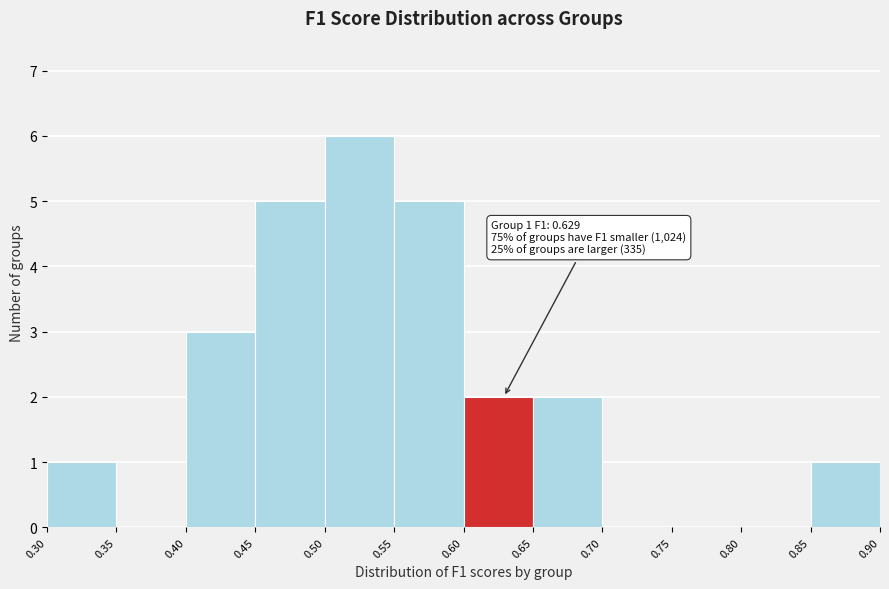

Which range on the x-axis has the tallest bar?

0.50 to 0.55